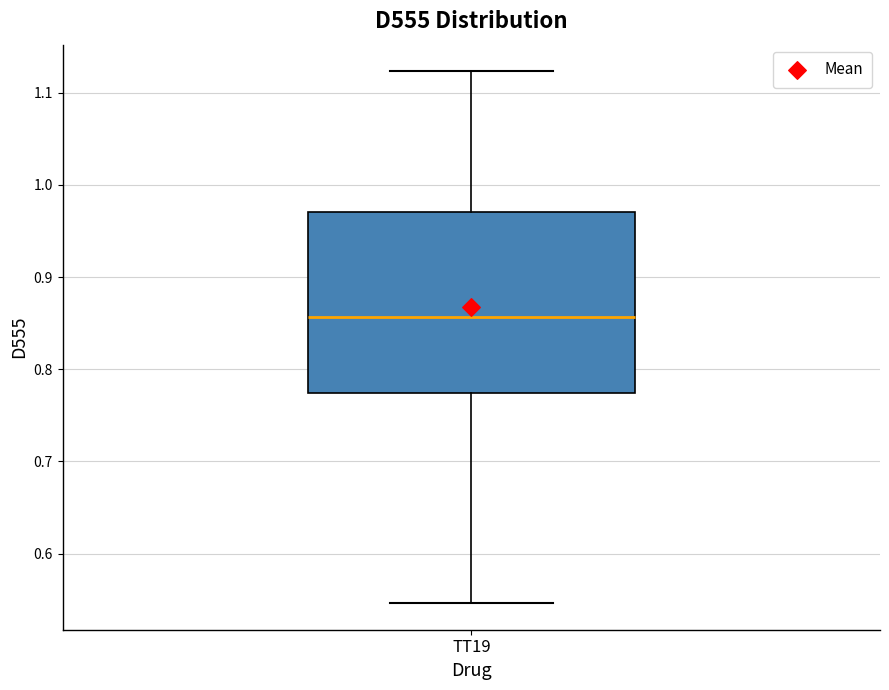

Transcribe this box plot: give where the median line is, the range the box spans, and where the two whiskers end, as read against the y-axis. The values are not printed on the chart, so give them approximately, as read against the axis.

median 0.86, box 0.77 to 0.97, whiskers 0.55 to 1.12